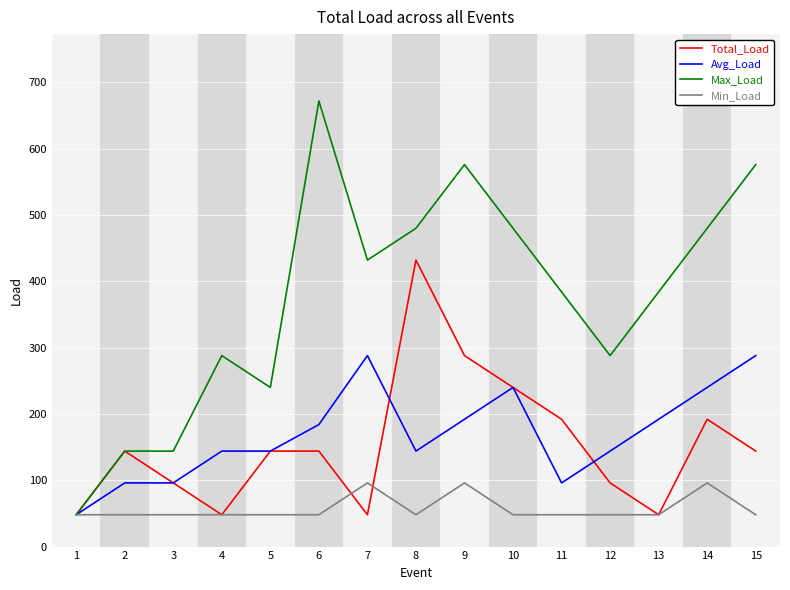

Rank the series by their maximum value, from lowest to highest.

Min_Load, Avg_Load, Total_Load, Max_Load